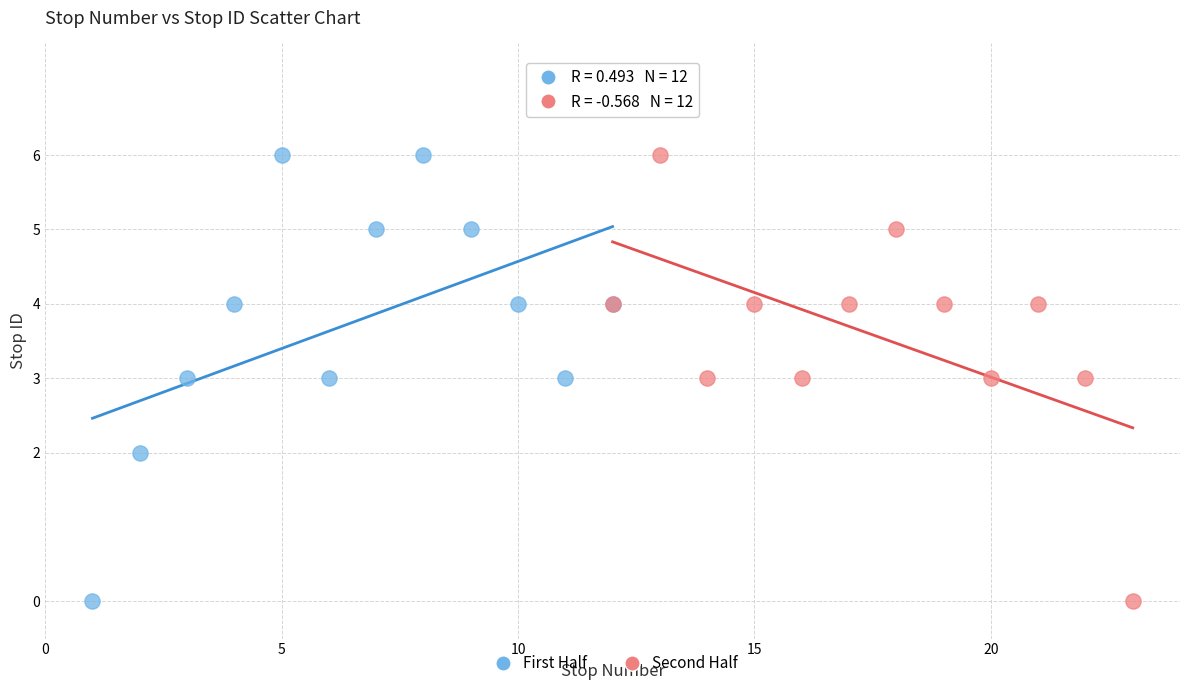

What are all the series names shown in the legend?

First Half, Second Half